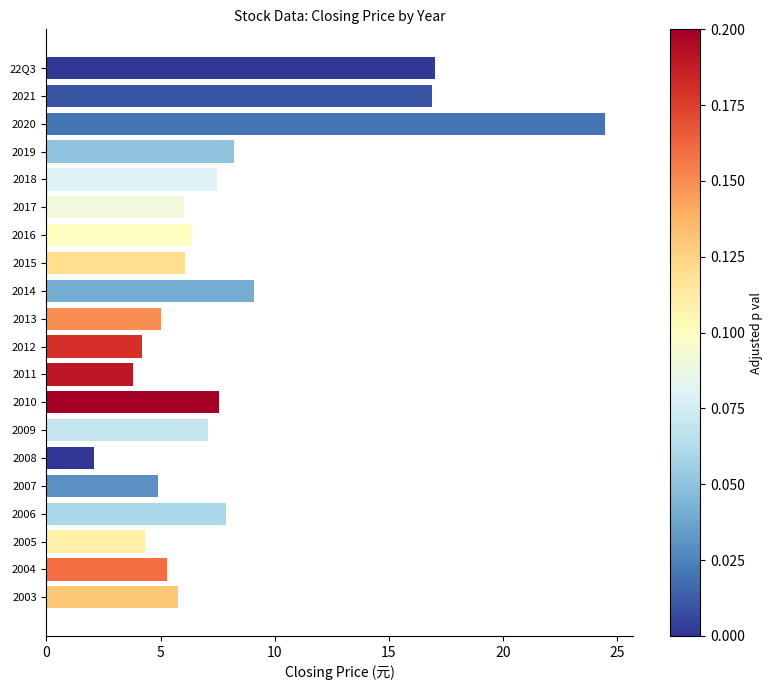

What is the sum of all values?

159.6